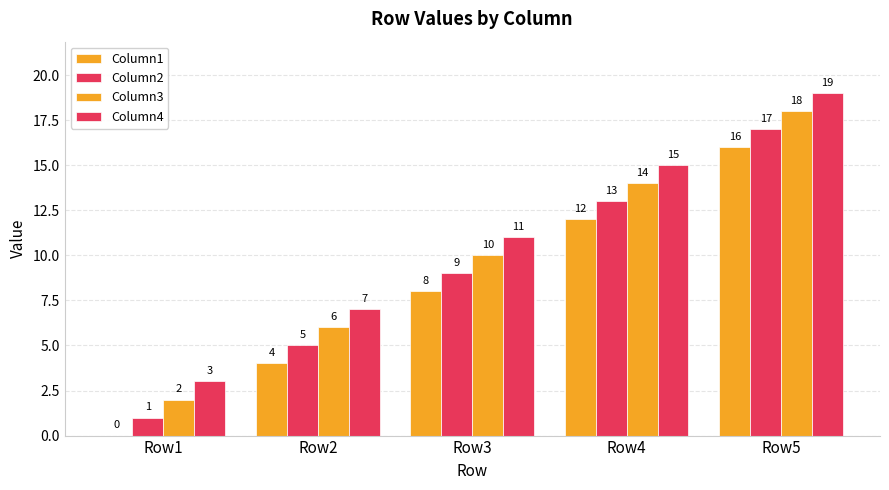

Are the bars horizontal?

No